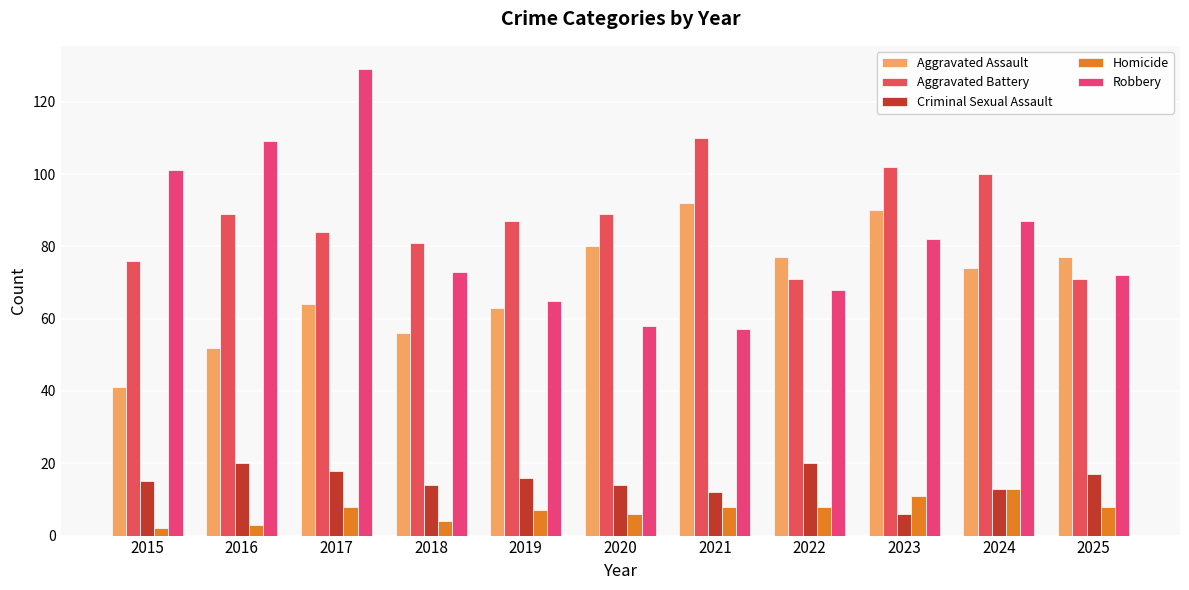

What is the total value across all series at 2023?

291